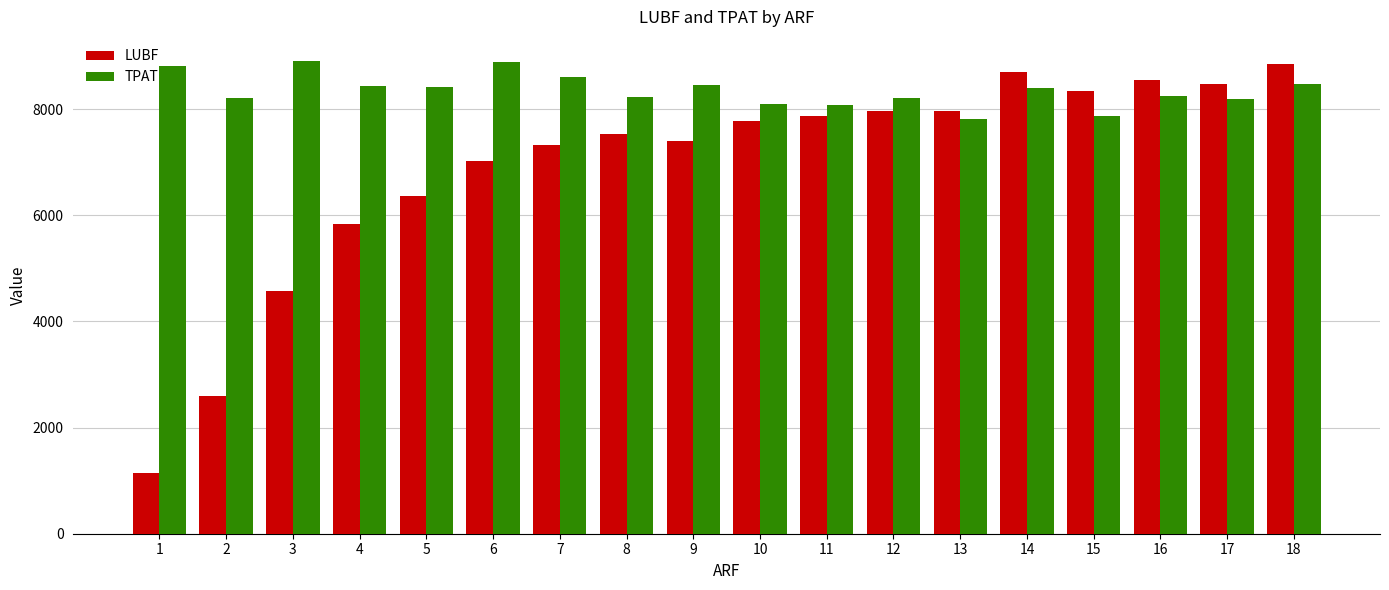

What is the value of the TPAT bar at the 8th from the left?

8222